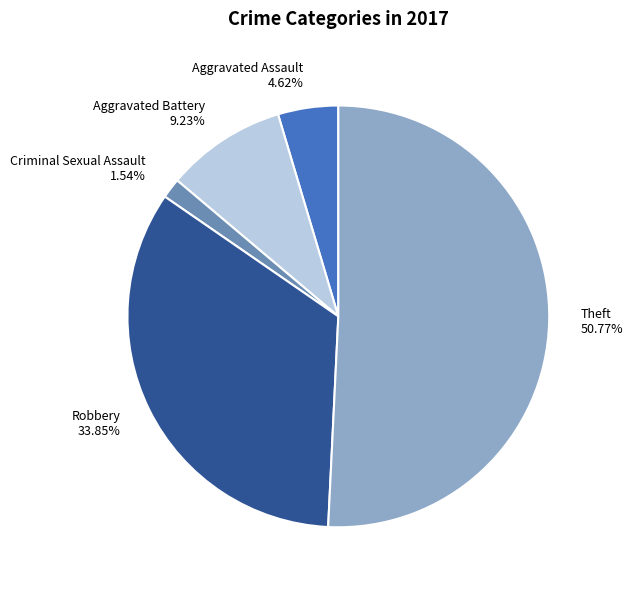

To the nearest percent, what percentage of the pie is Aggravated Assault?

5%